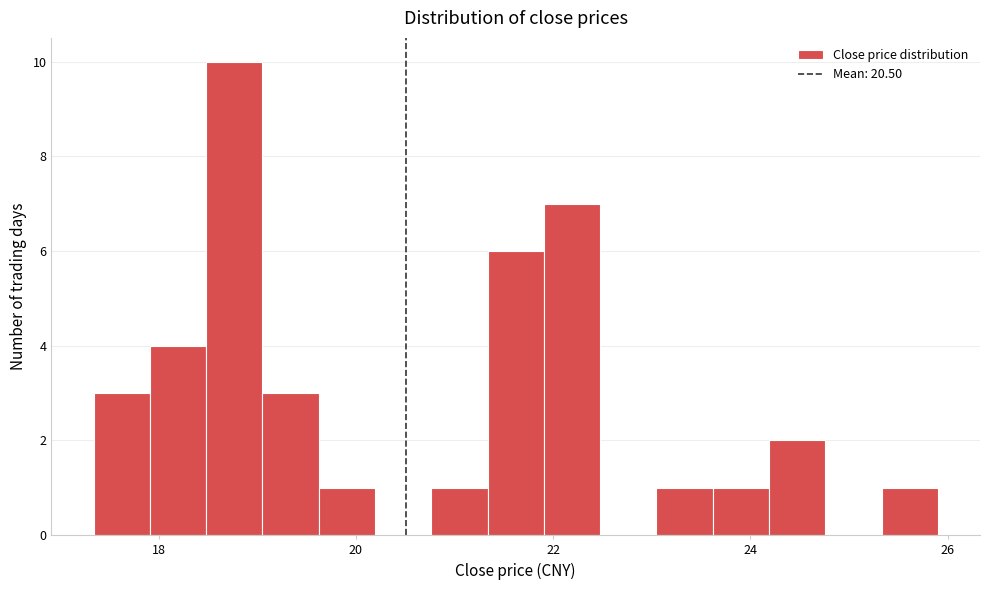

Around what value on the x-axis is the tallest bar? Give the approximate position of its centre, as read against the axis.

18.8